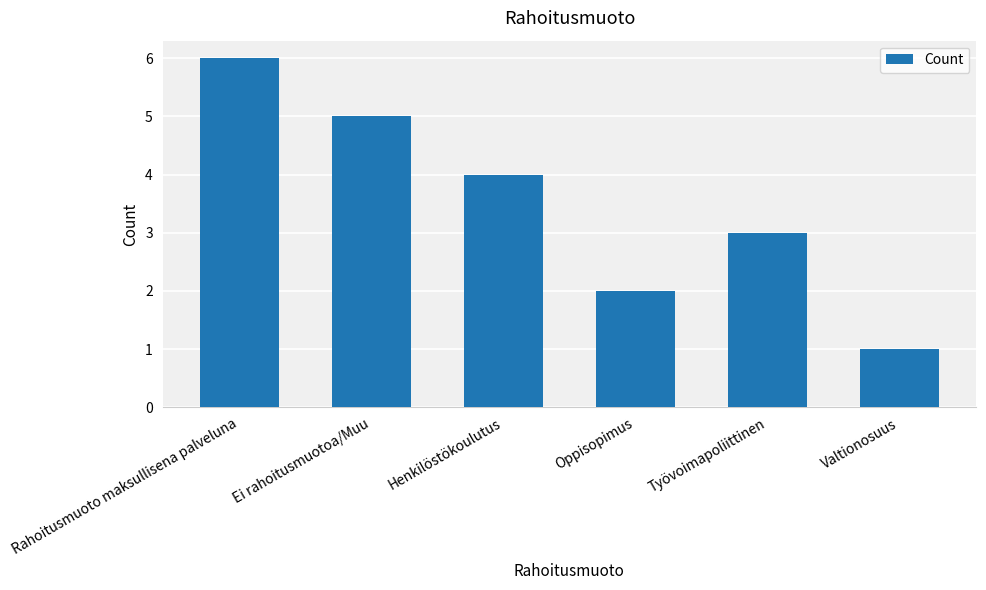

The chart shows a value of 1 at Työvoimapoliittinen. True or false?

False